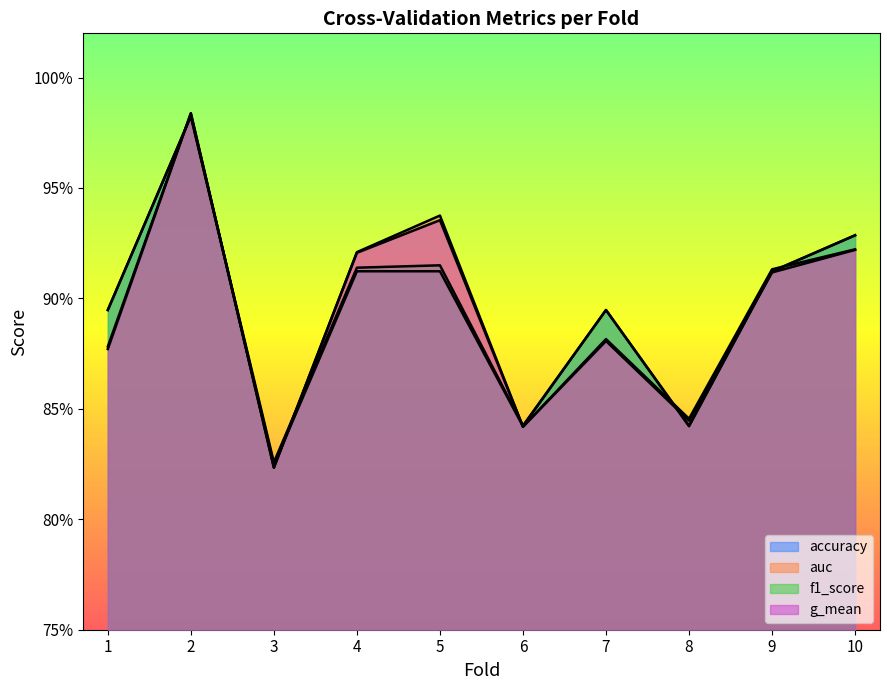

Reading left to right, extract all data points from this chart.

accuracy: 1=0.9	2=1.0	3=0.8	4=0.9	5=0.9	6=0.8	7=0.9	8=0.8	9=0.9	10=0.9
auc: 1=0.9	2=1.0	3=0.8	4=0.9	5=0.9	6=0.8	7=0.9	8=0.8	9=0.9	10=0.9
f1_score: 1=0.9	2=1.0	3=0.8	4=0.9	5=0.9	6=0.8	7=0.9	8=0.8	9=0.9	10=0.9
g_mean: 1=0.9	2=1.0	3=0.8	4=0.9	5=0.9	6=0.8	7=0.9	8=0.8	9=0.9	10=0.9